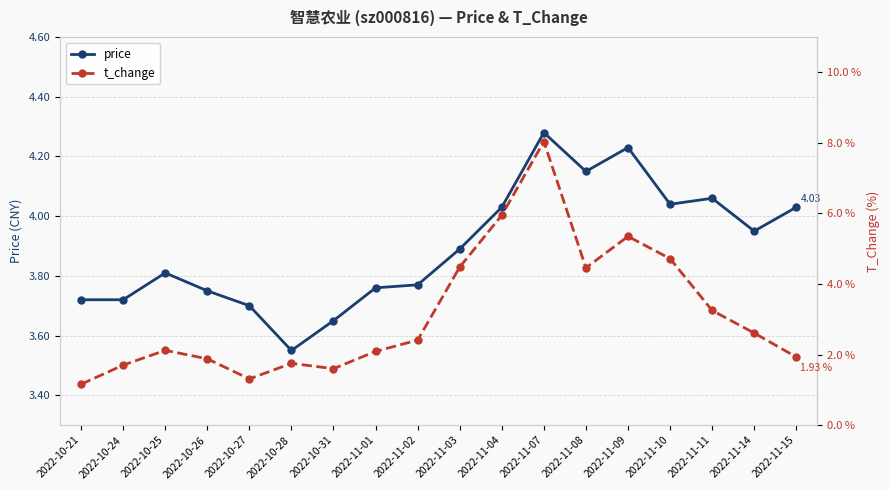

What position from the left is 2022-10-21?

1